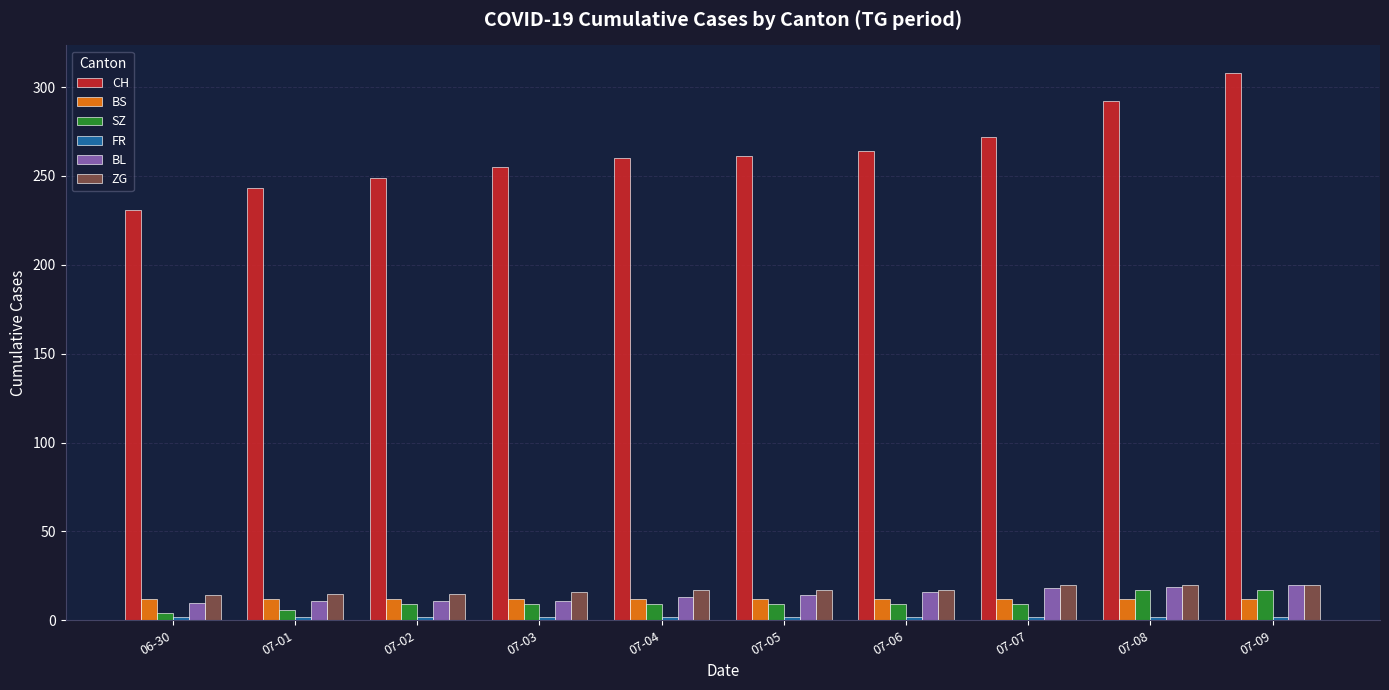

Which series has the largest range (max minus min)?

CH